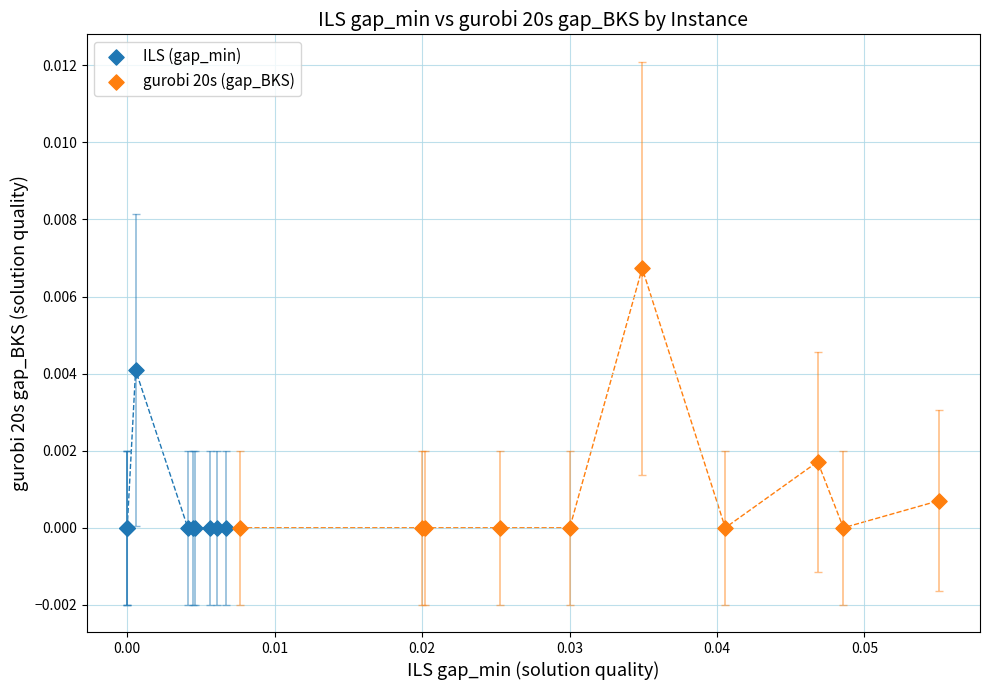

Which series has the widest spread of Y values?

gurobi 20s (gap_BKS)